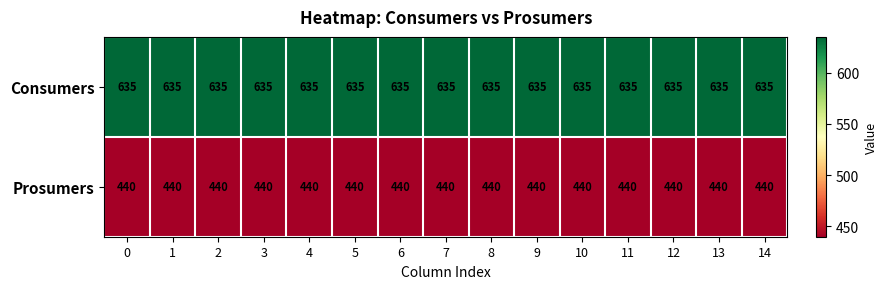

Is it true that Consumers equals 635 at 0?

True